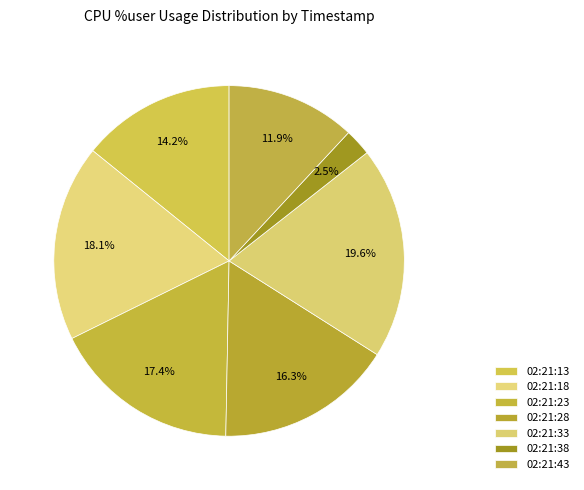

Does 02:21:13 account for over 50% of the chart?

No